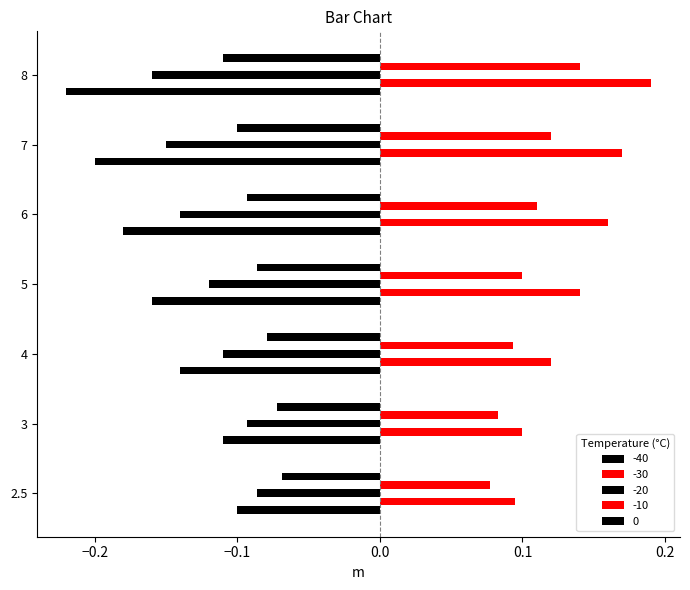

What position from the left is 7?

6